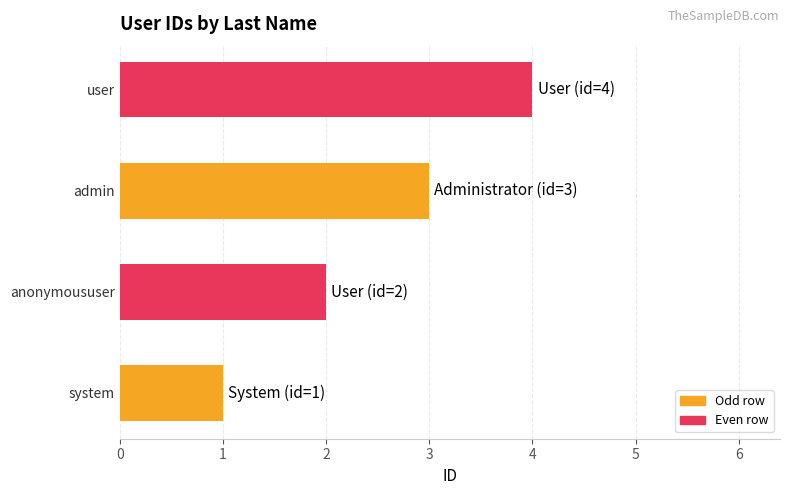

How many bars are there in total?

4